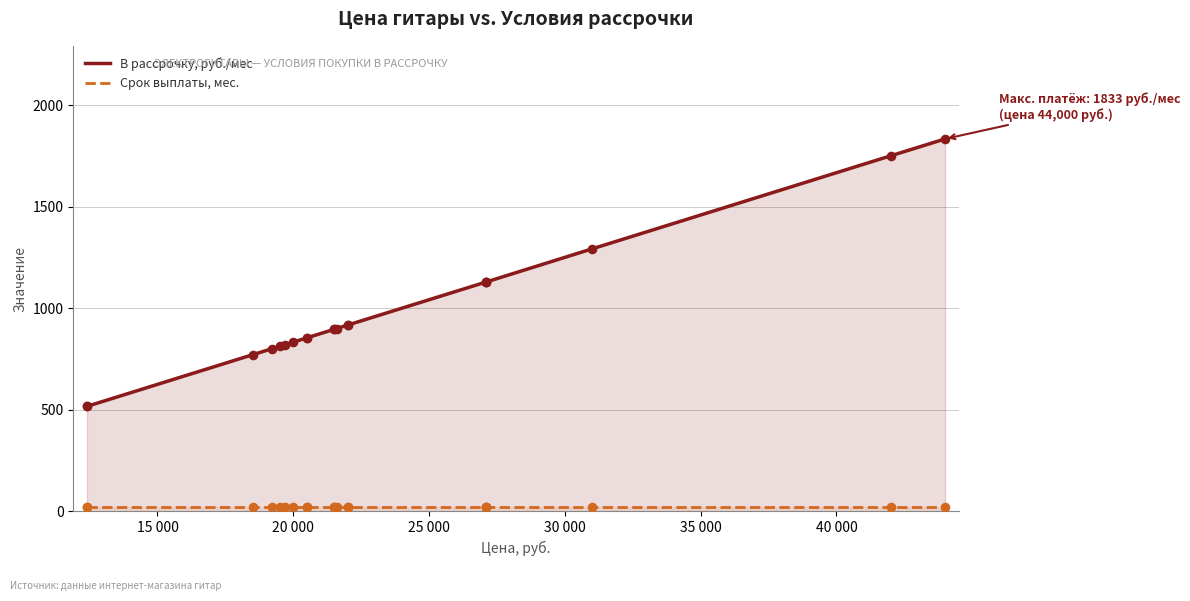

Which series reaches the maximum Y coordinate?

В рассрочку, руб./мес